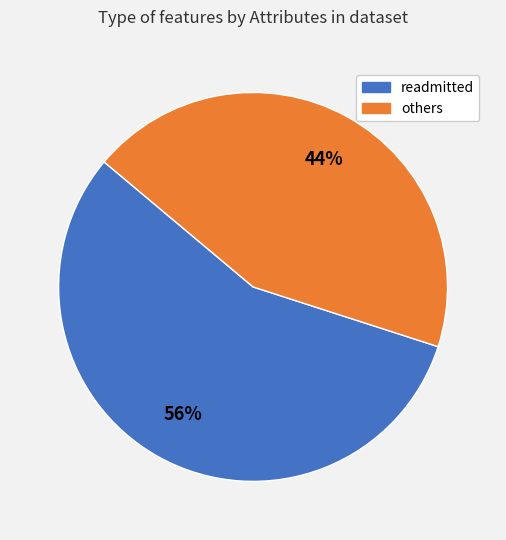

How many segments does this pie chart have?

2